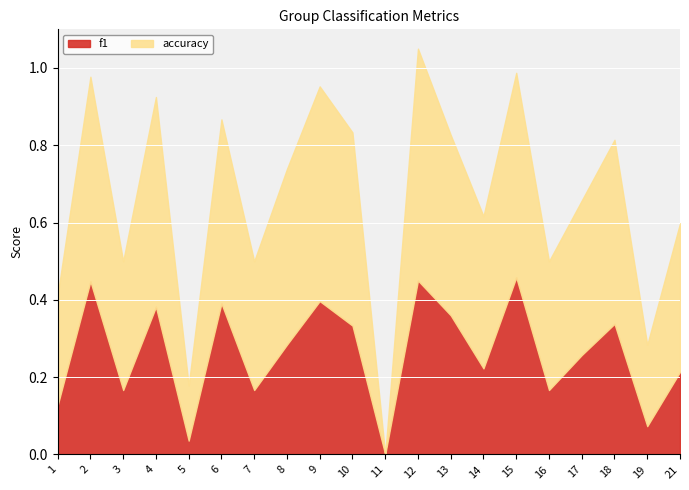

What is the sum of the accuracy values at 19 and 8?

0.7